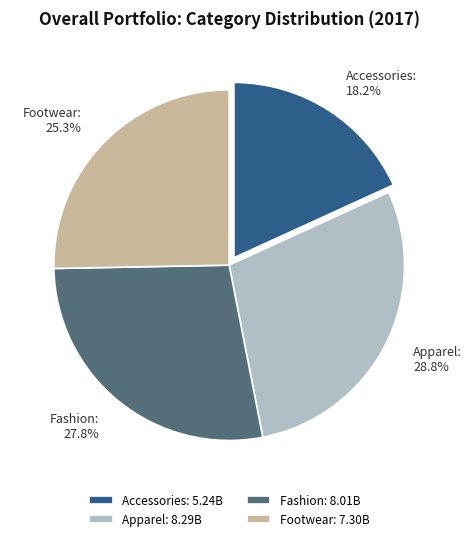

Does Fashion represent more than half of the total?

No